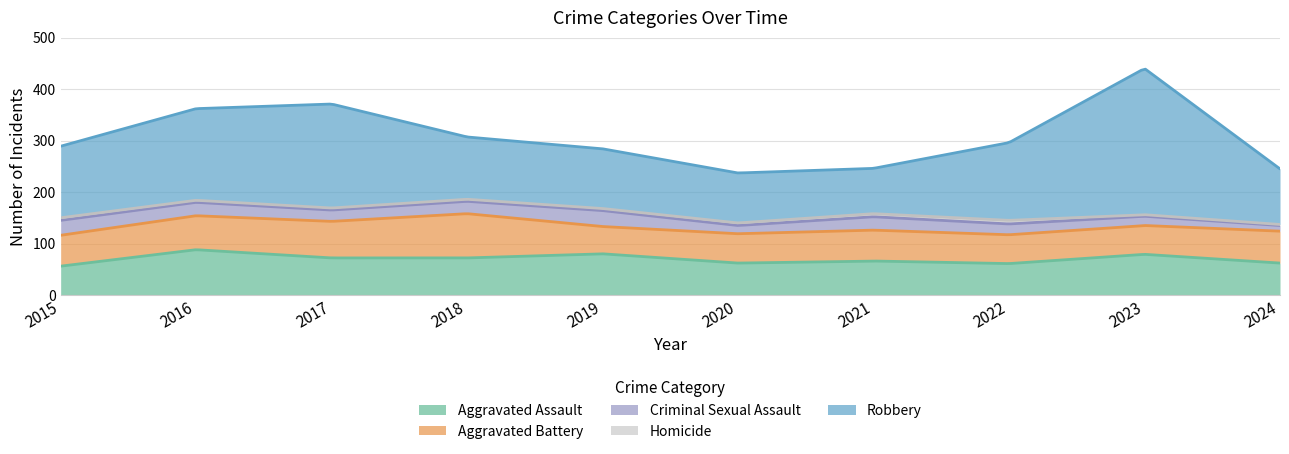

What is the approximate value of Aggravated Assault at 2017?

72